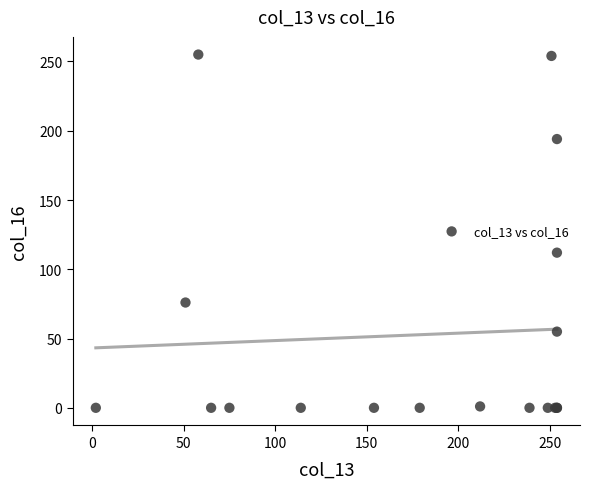

What Y value in the scatter plot is closest to 127?

112